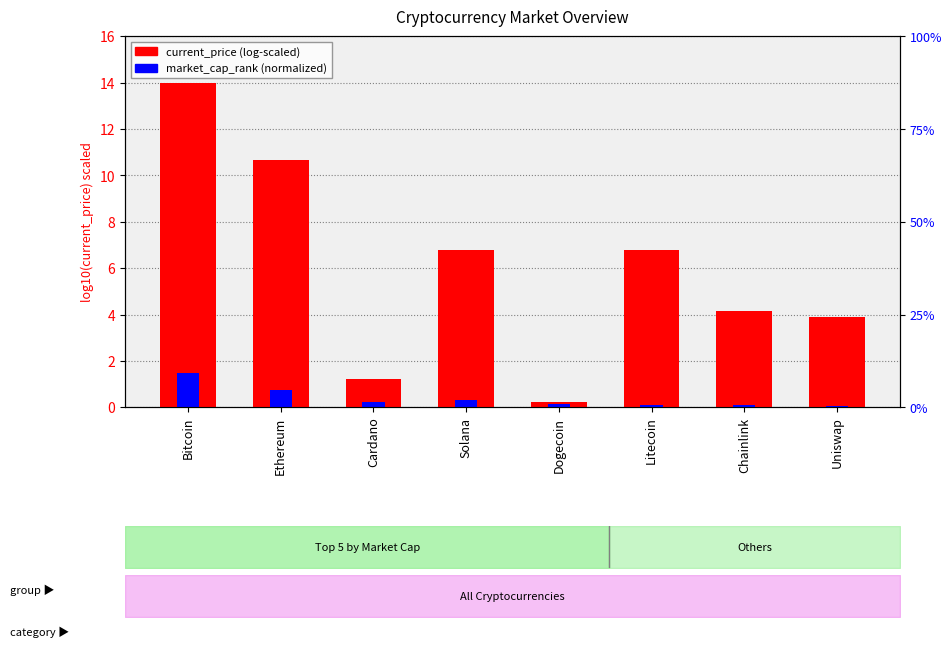

Is the value of market_cap_rank (normalized) at Chainlink greater than the value of current_price (log-scaled) at Cardano?

No